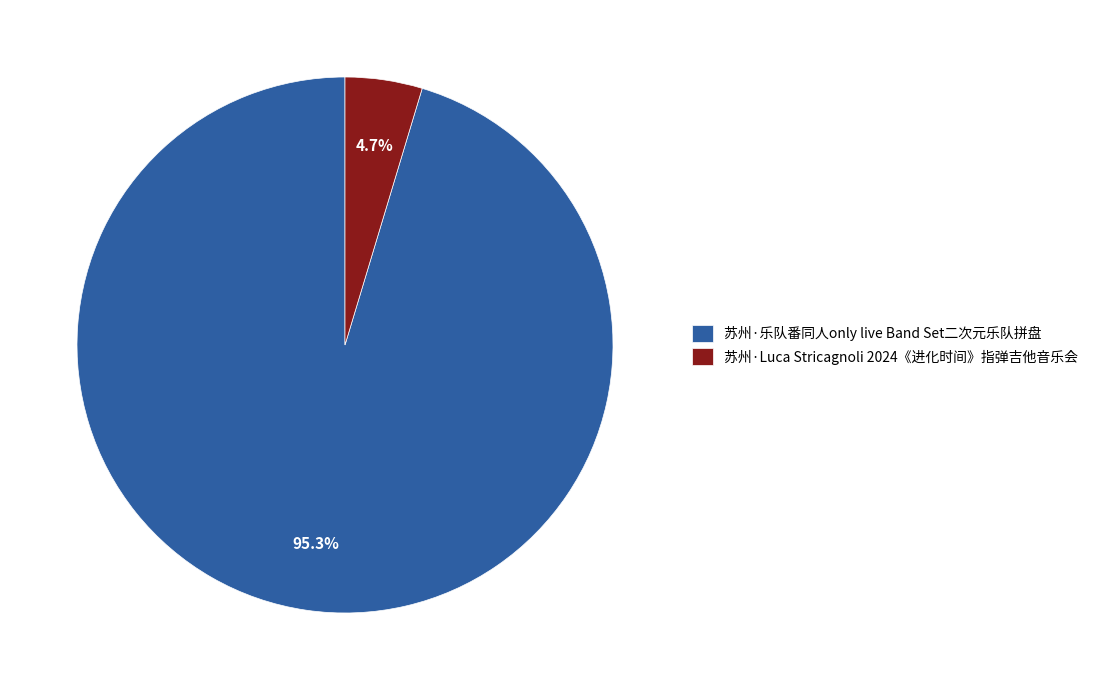

To the nearest percent, what is the difference between the 苏州·Luca Stricagnoli 2024《进化时间》指弹吉他音乐会 and 苏州·乐队番同人only live Band Set二次元乐队拼盘 slice percentages?

91%